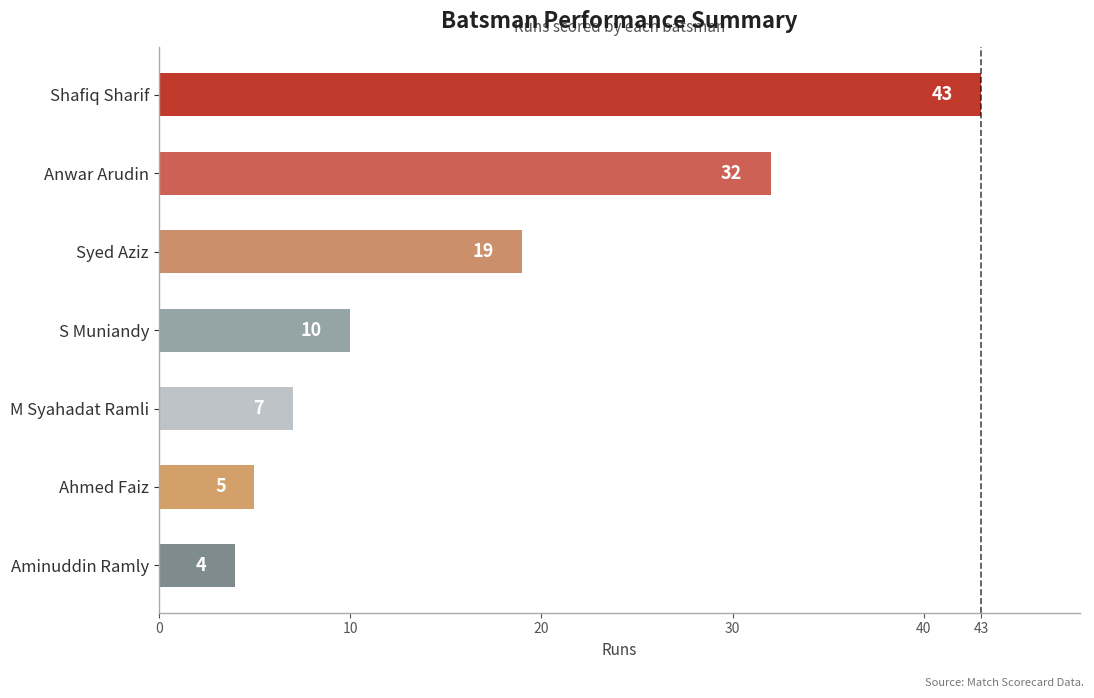

How many series are shown in this chart?

1